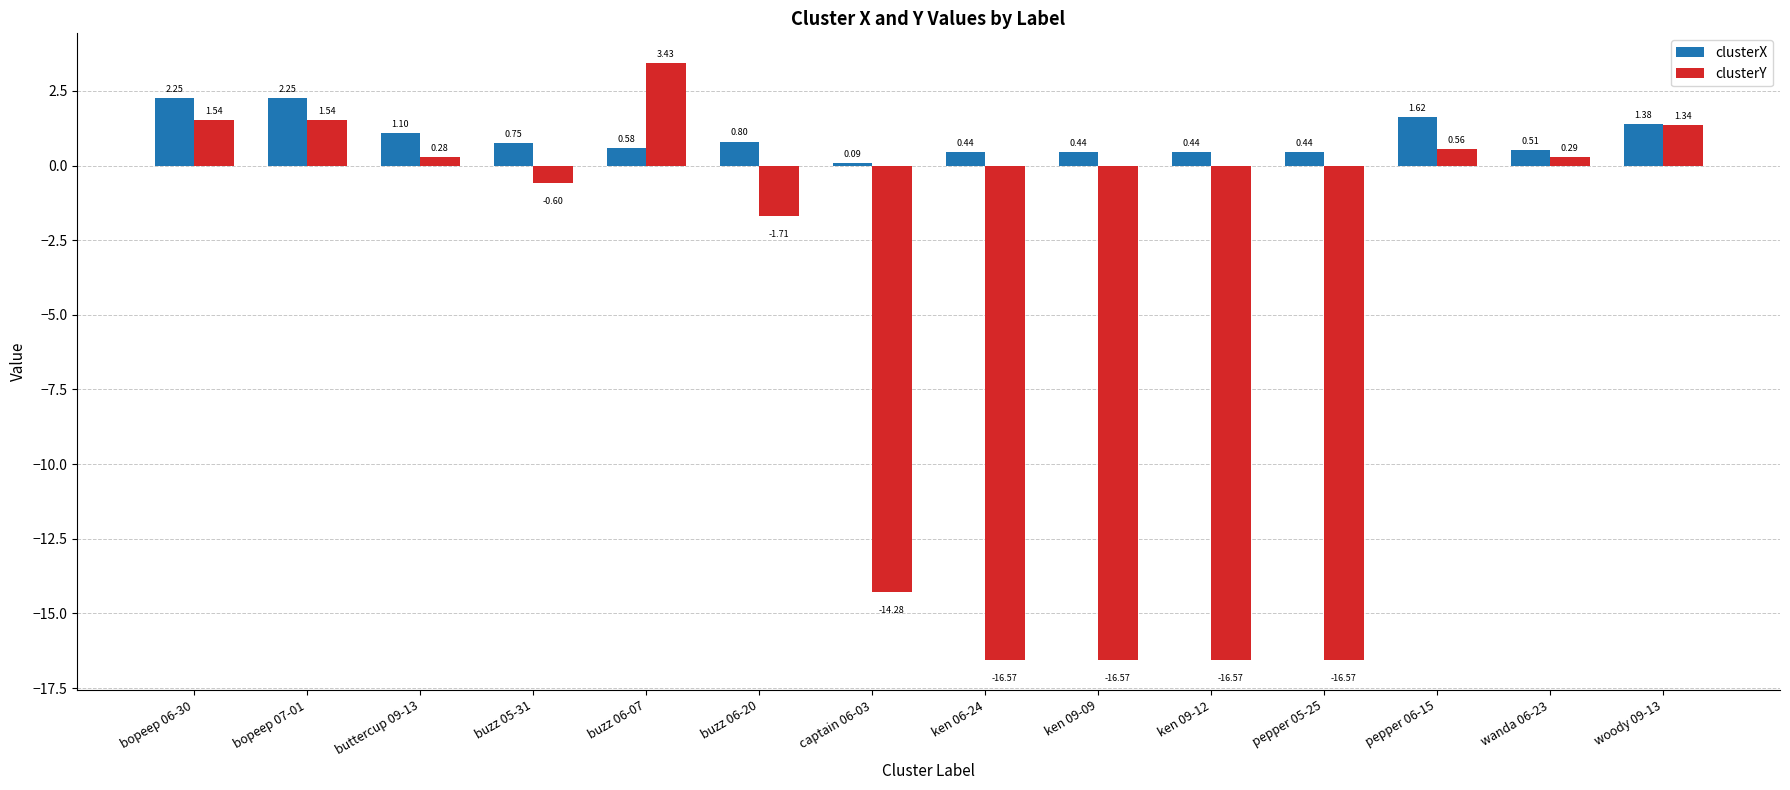

What is the value of the clusterY bar at the 9th from the left?

-16.6